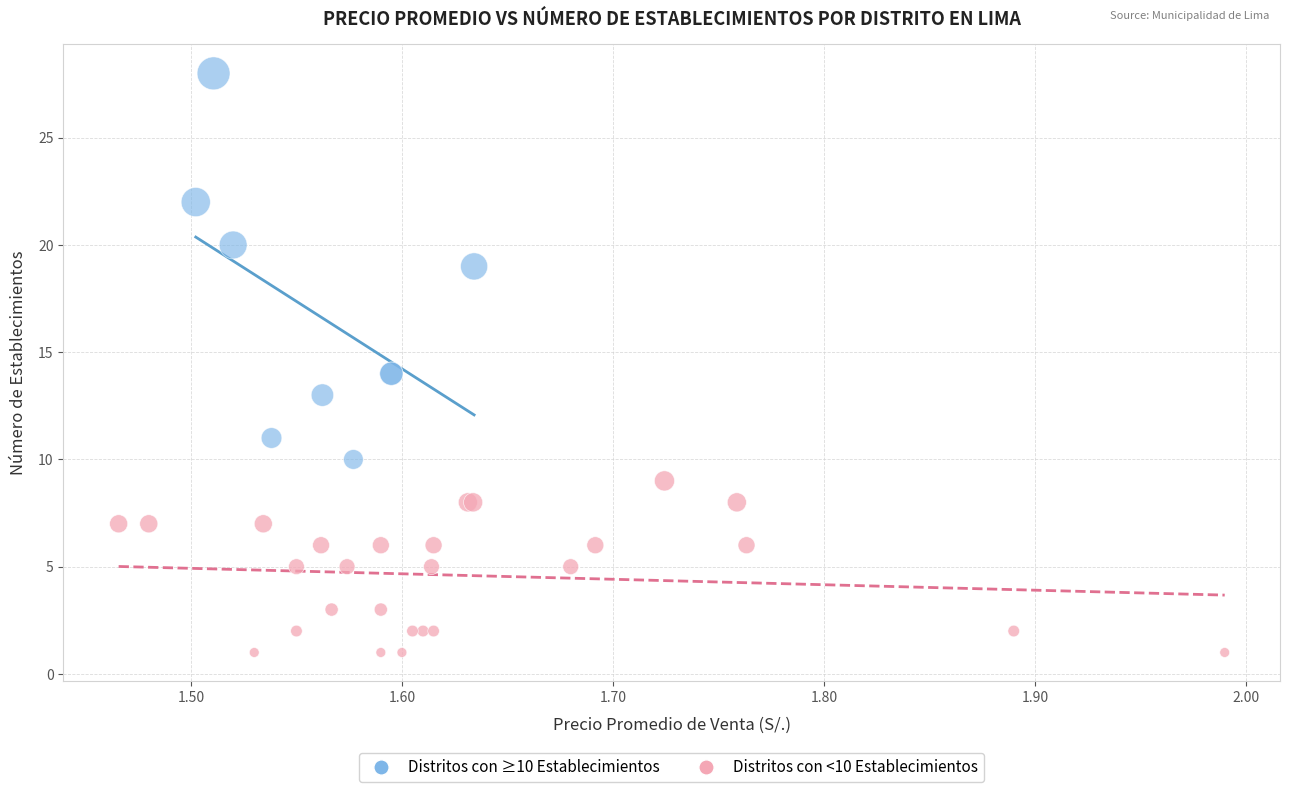

Which series reaches the maximum Y coordinate?

Distritos con ≥10 Establecimientos